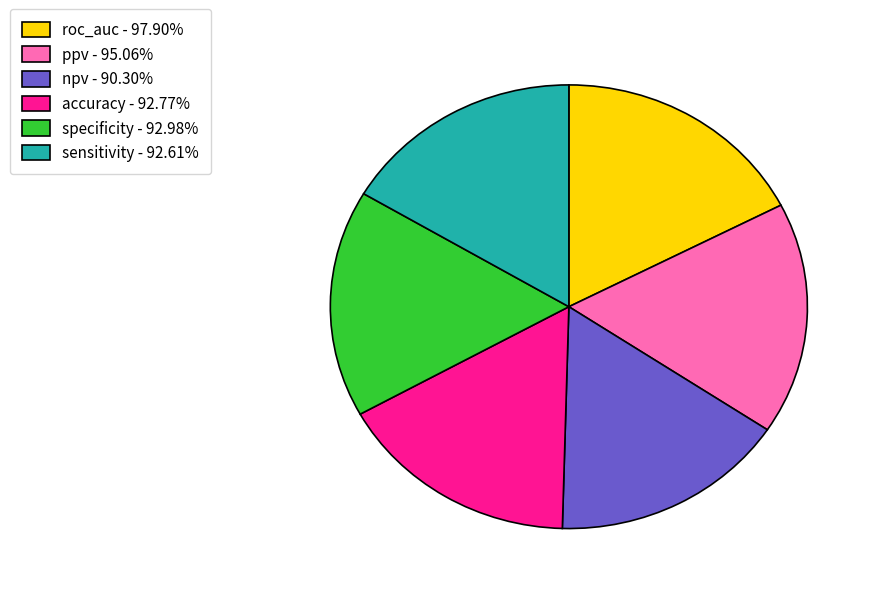

What is the largest slice in the pie chart?

roc_auc